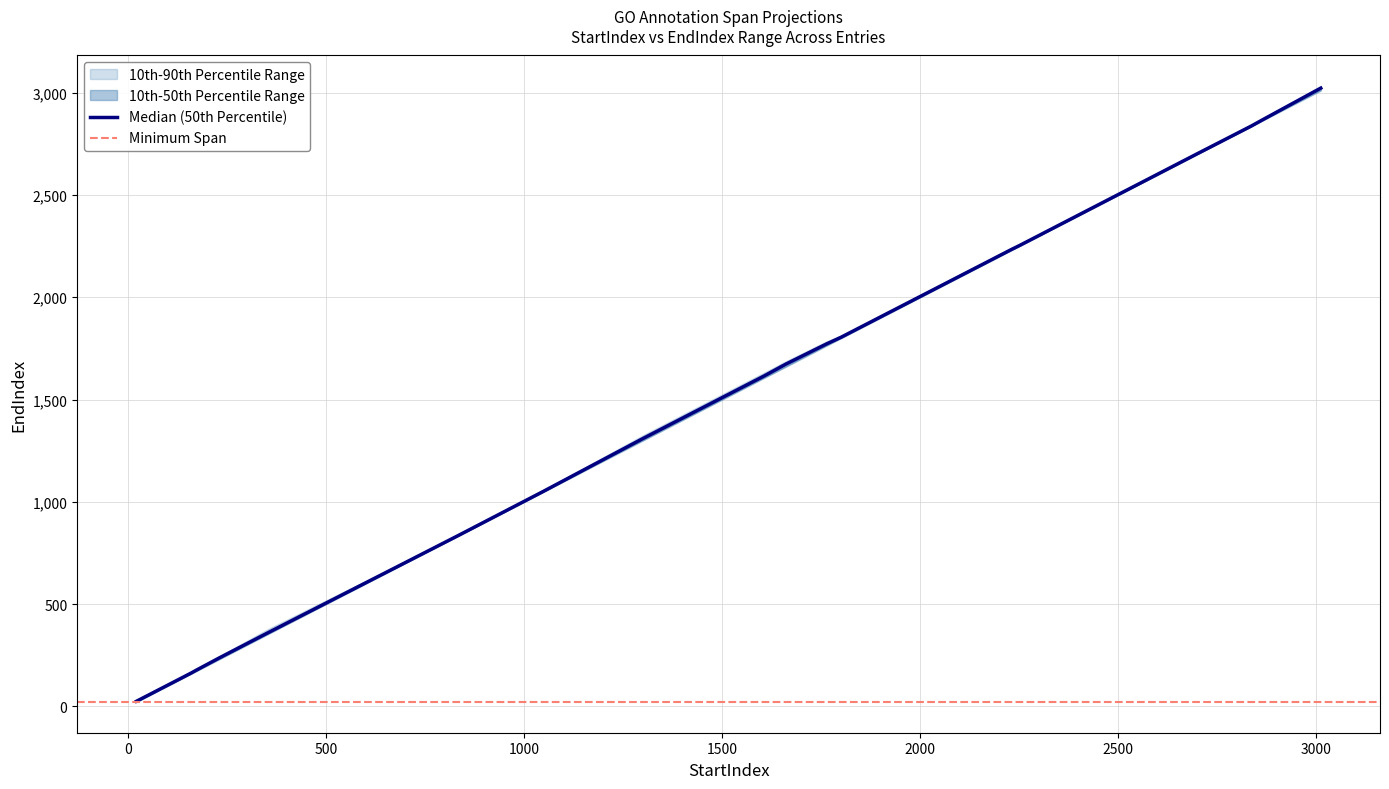

True or false: EndIndex_50th and EndIndex_90th cross at least once.

False